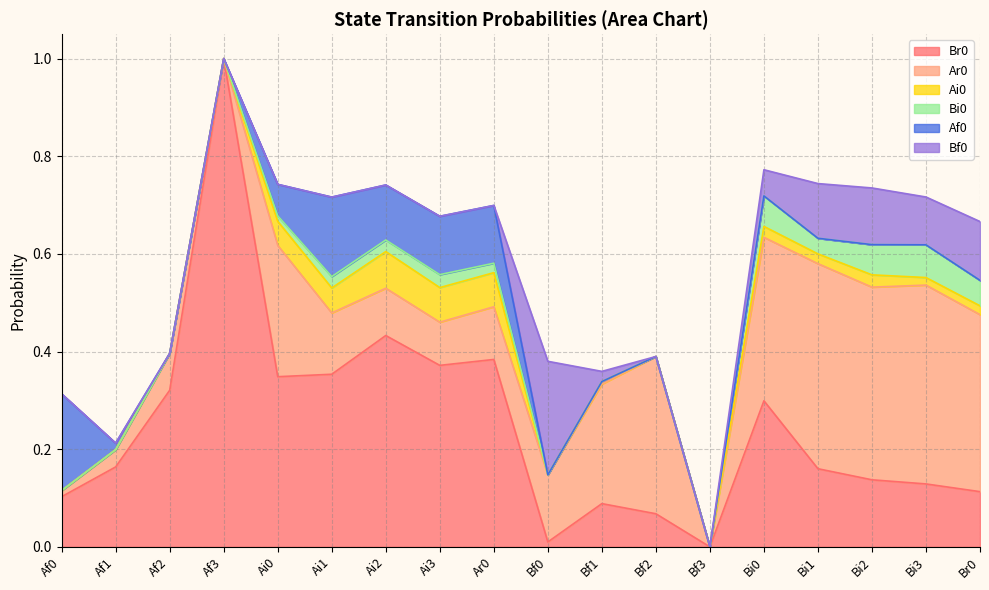

Between Bf0 and Bf1, which series saw the biggest shift?

Bf0